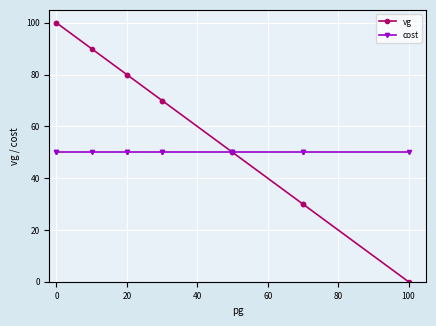

The vg series shows 7 at 10. True or false?

False